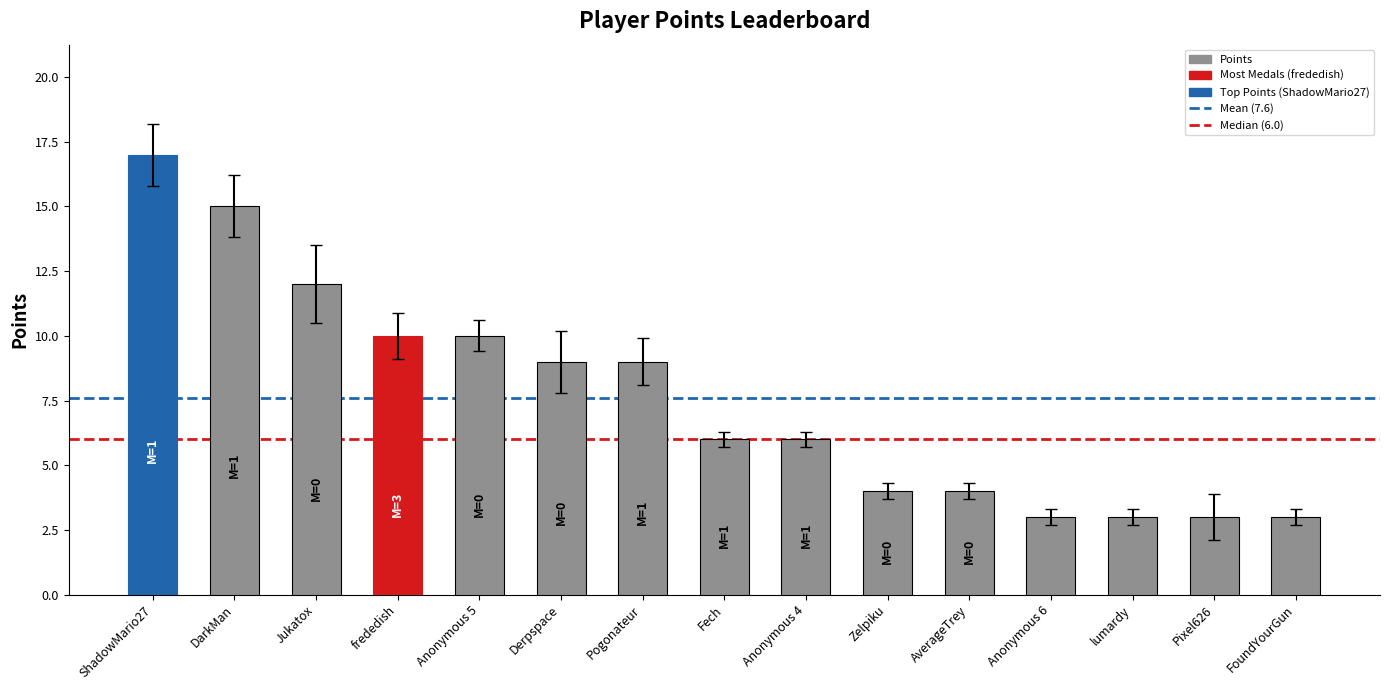

Reading left to right, extract all data points from this chart.

ShadowMario27=17	DarkMan=15	Jukatox=12	frededish=10	Anonymous 5=10	Derpspace=9	Pogonateur=9	Fech=6	Anonymous 4=6	Zelpiku=4	AverageTrey=4	Anonymous 6=3	lumardy=3	Pixel626=3	FoundYourGun=3